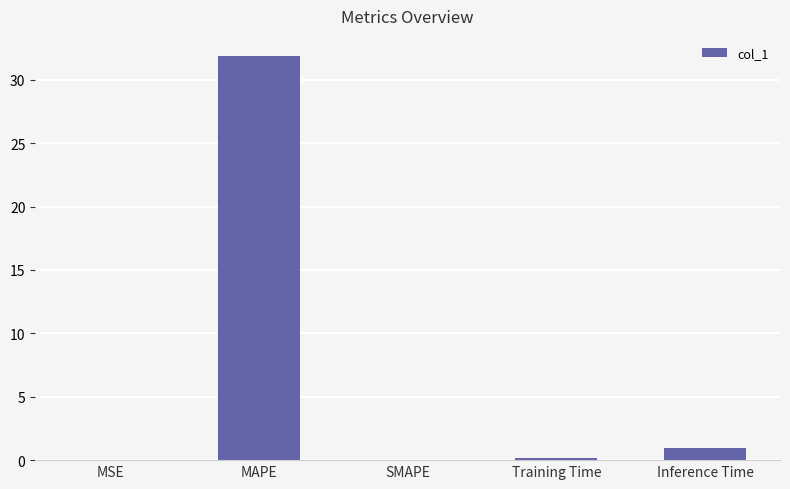

Are the bars horizontal?

No